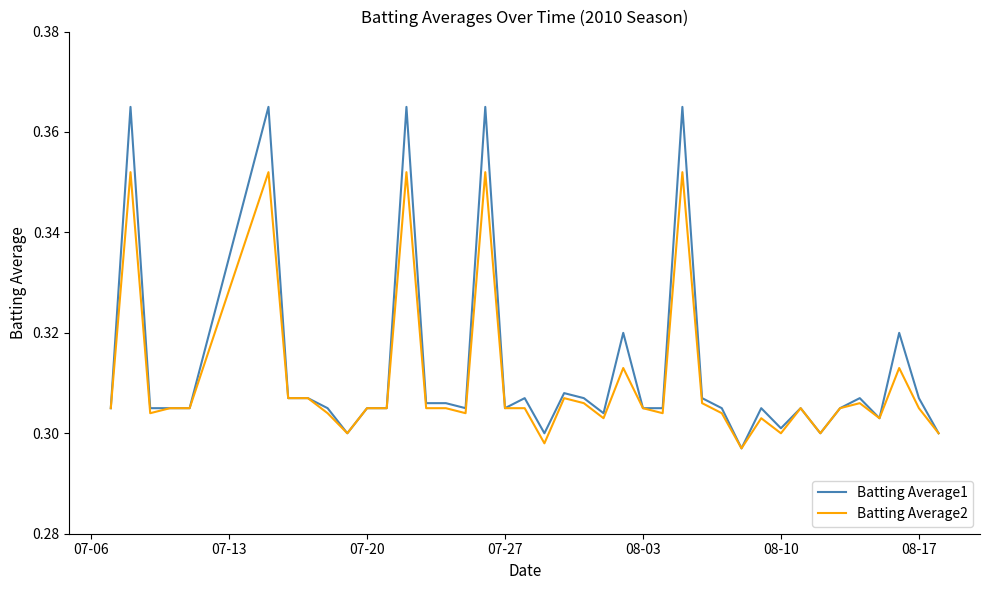

List the series in order of their peak value, highest first.

Batting Average1, Batting Average2